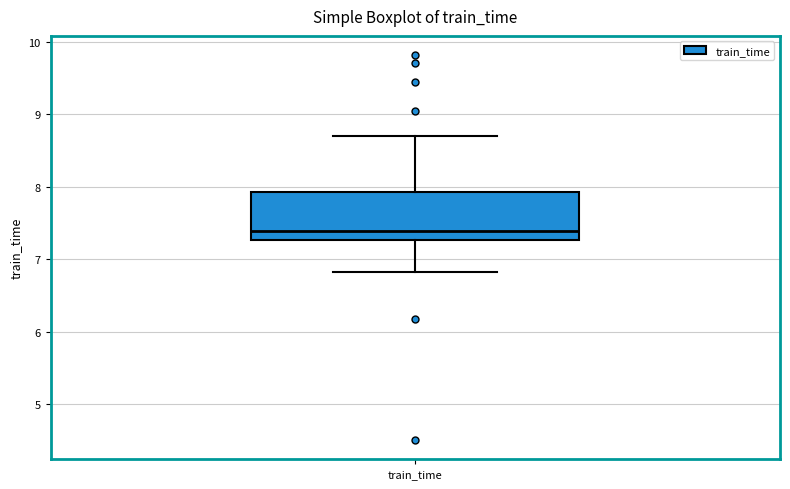

Transcribe this box plot: give where the median line is, the range the box spans, and where the two whiskers end, as read against the y-axis. The values are not printed on the chart, so give them approximately, as read against the axis.

median 7.4, box 7.3 to 7.9, whiskers 6.8 to 8.7